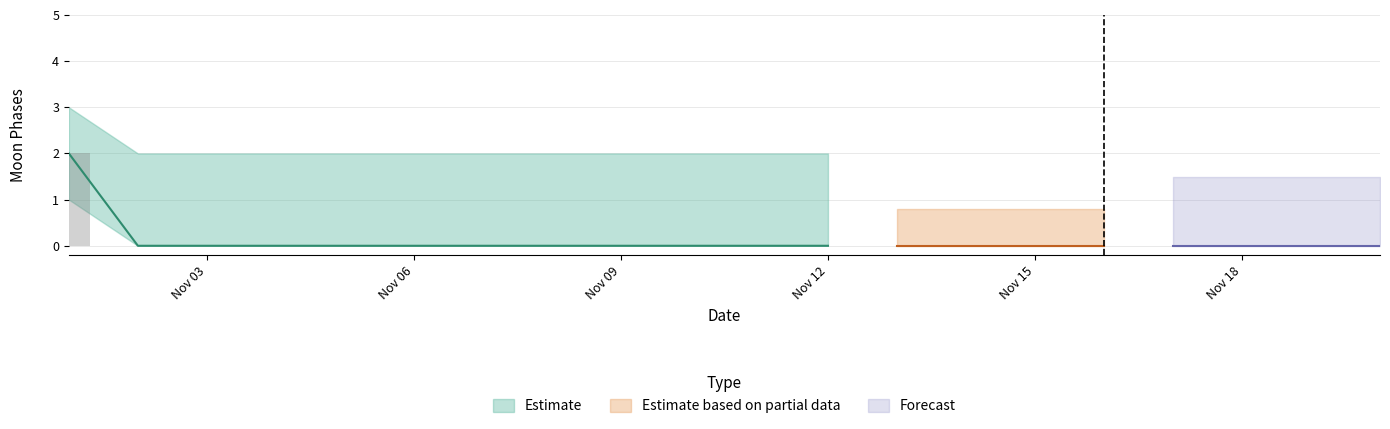

What is the value of the lower_bound bar at the 1st from the left?

1